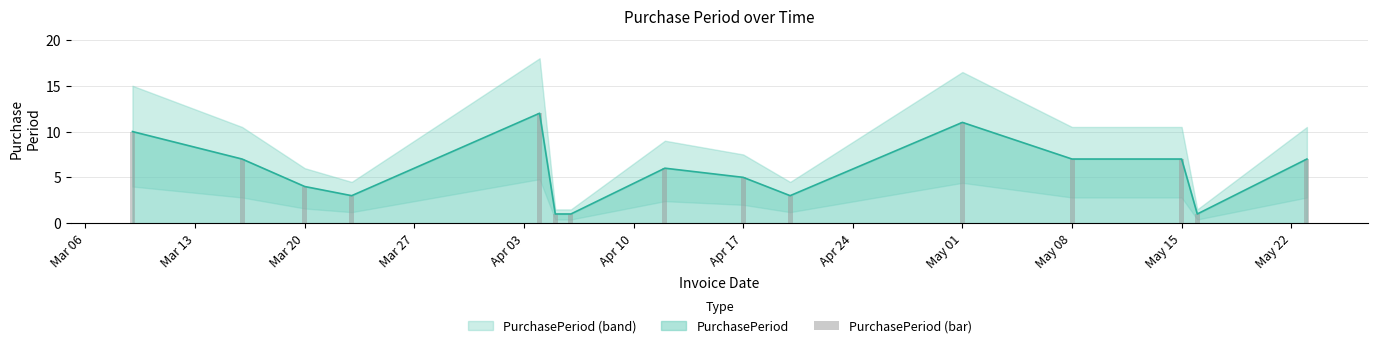

Are the bars horizontal?

No